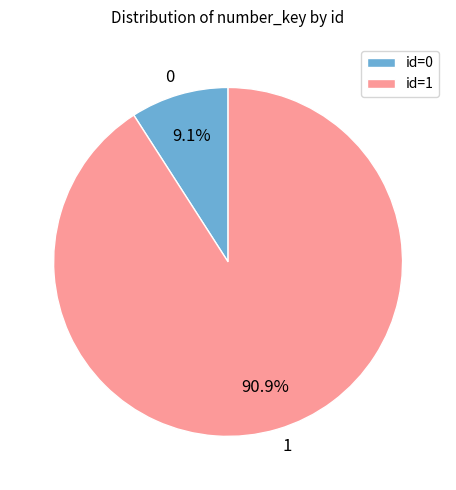

To the nearest percent, what is the combined percentage of 0 and 1?

100%